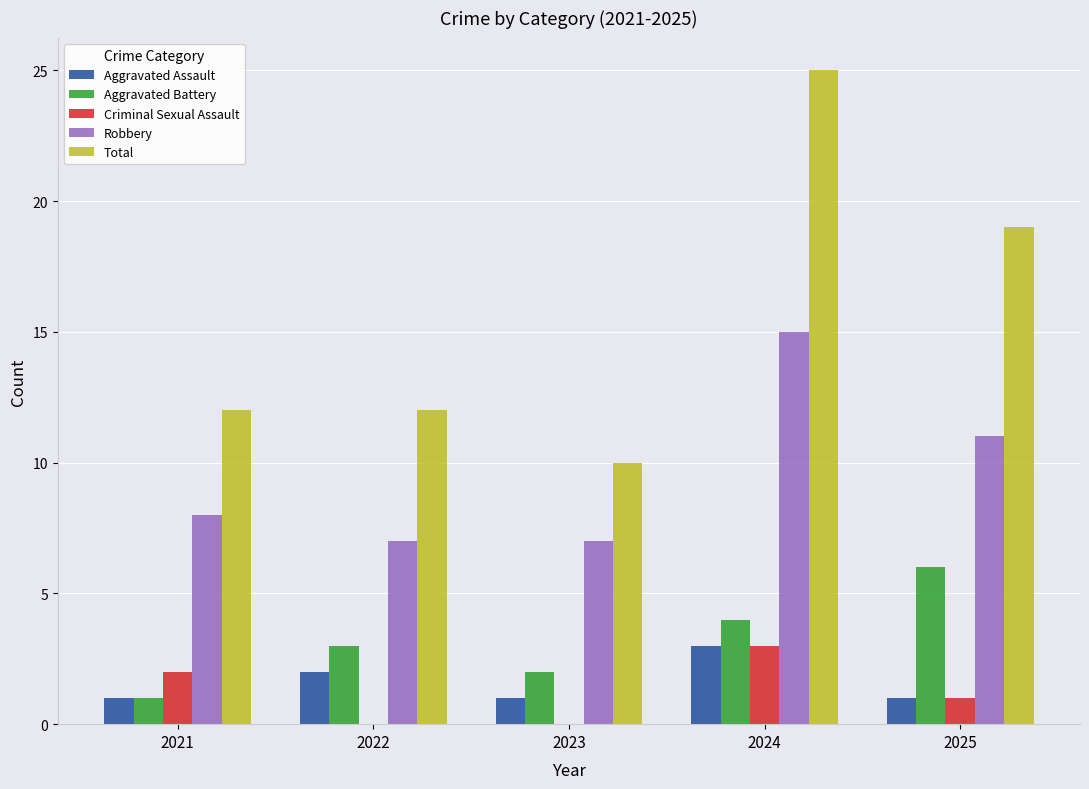

Is it true that Total equals 12 at 2022?

True